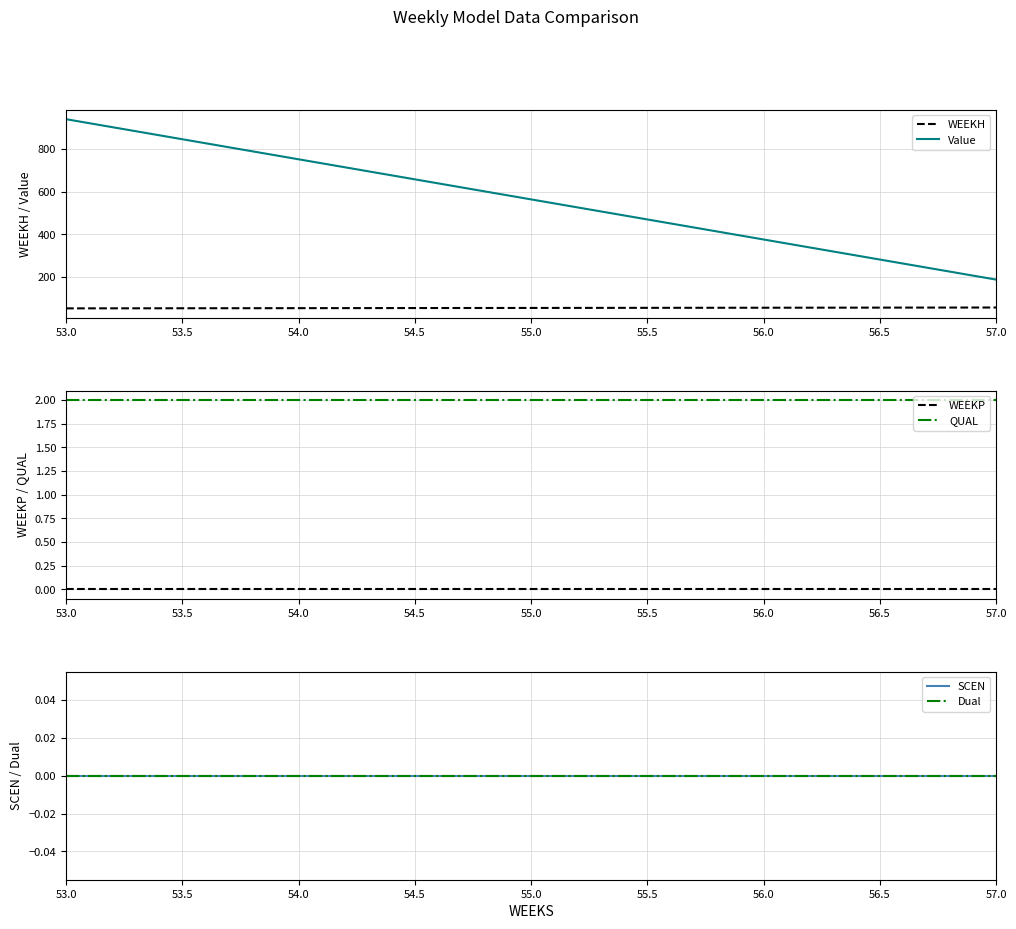

How many lines are shown in the chart?

6